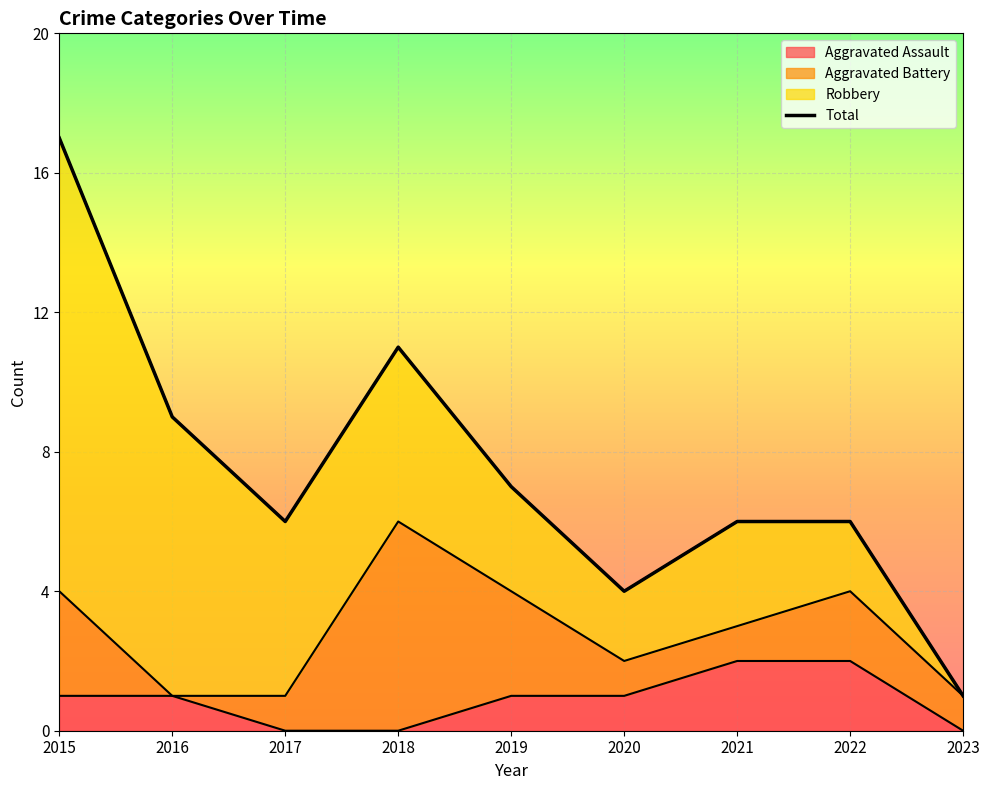

What is the smallest value displayed?

1